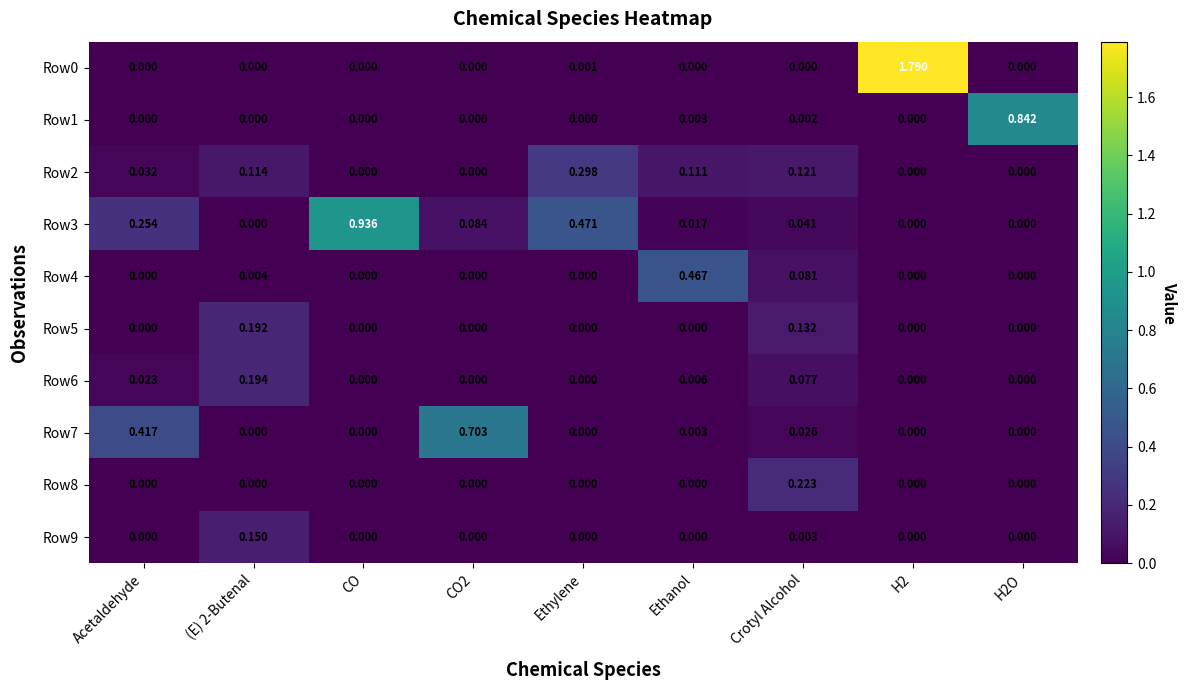

Is the value of Row1 at (E) 2-Butenal greater than the value of Row3 at Ethanol?

No